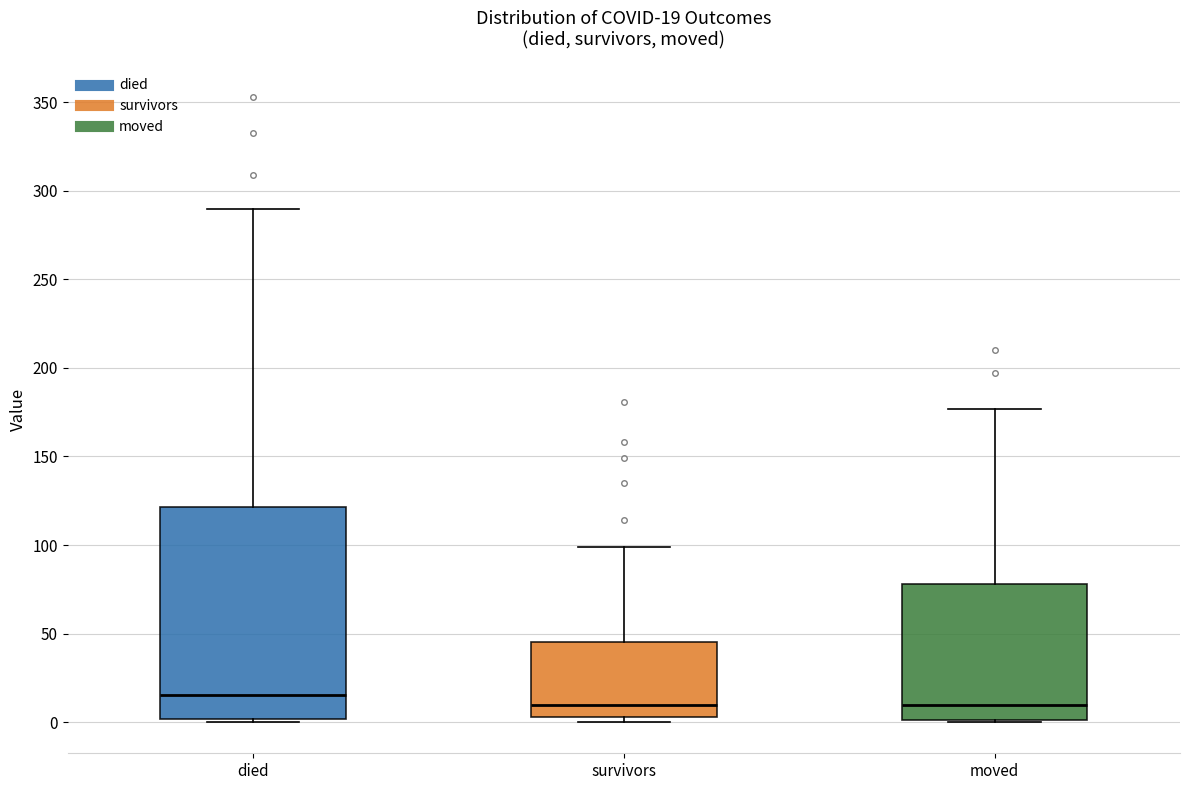

Comparing the boxes themselves (not the whiskers), which one is the tallest?

died